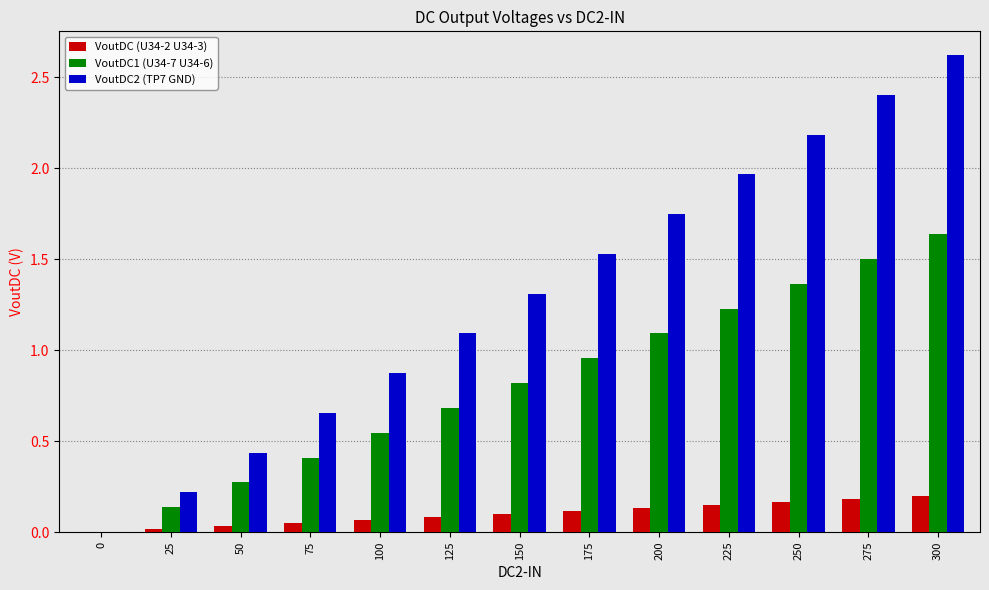

Is it true that VoutDC1 (U34-7 U34-6) equals 0.4 at 75?

True